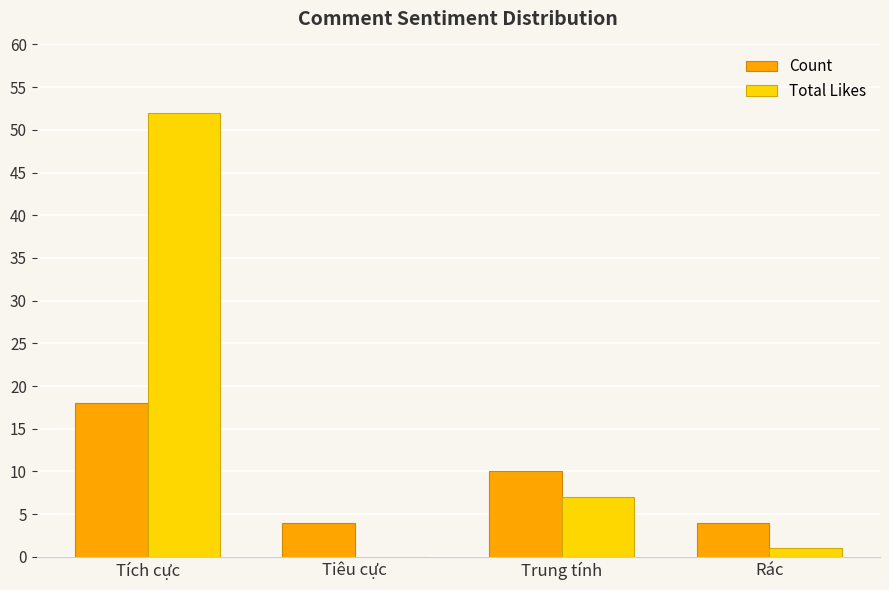

What is the sum of the Total Likes values at Tích cực and Tiêu cực?

52